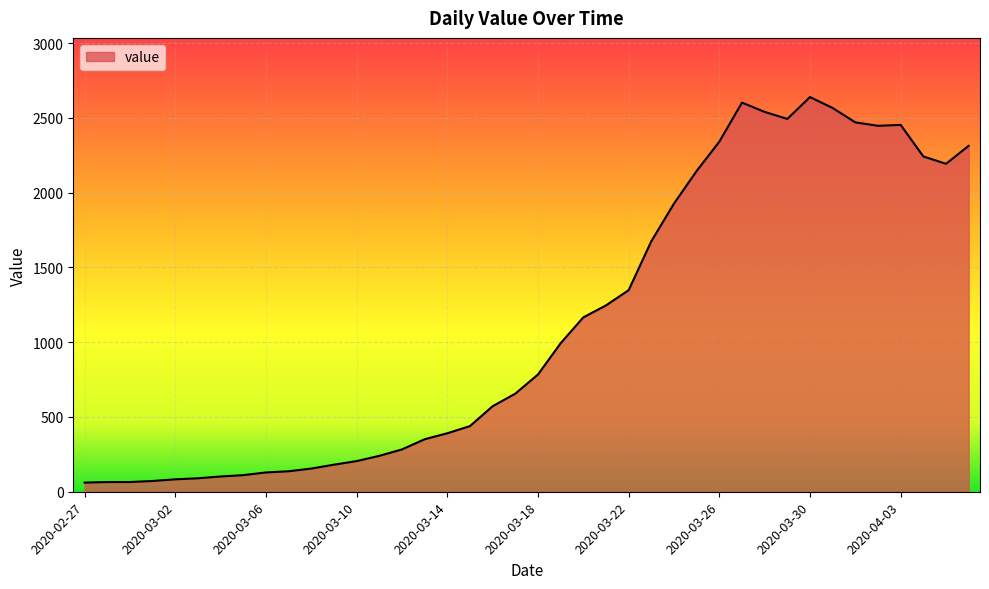

What is the difference between the maximum and minimum values?

2578